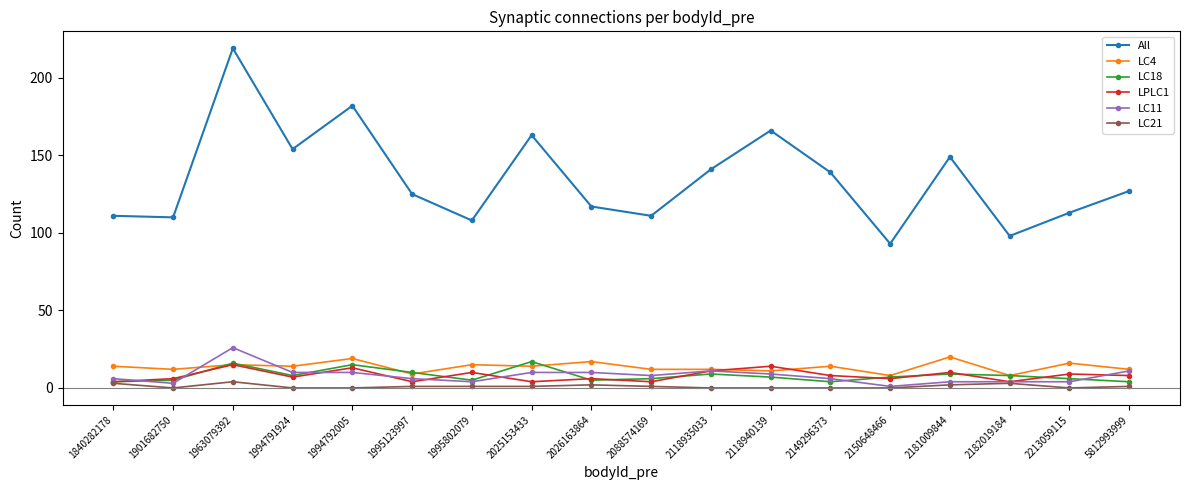

Between 2118935033 and 2118940139, which series saw the biggest shift?

All